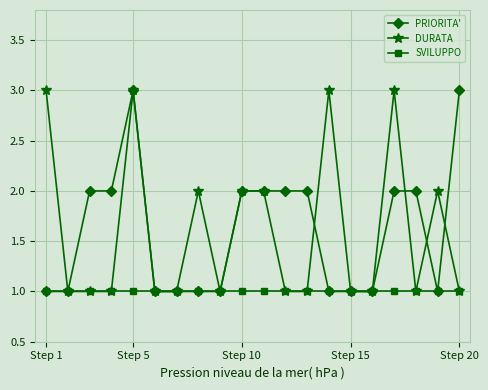

What is the average value of the DURATA series?

2